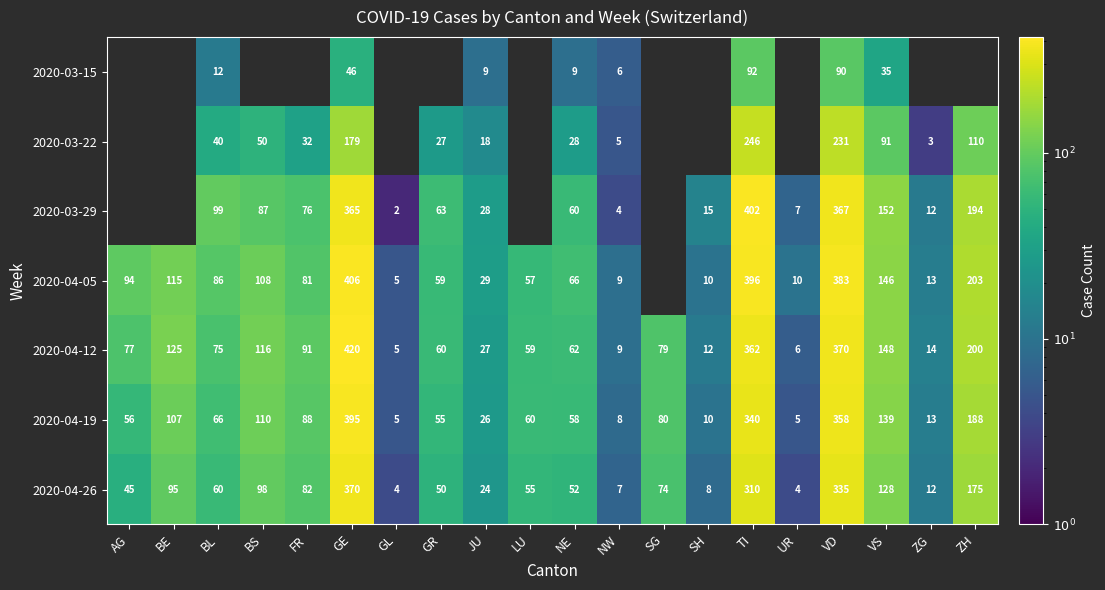

What is the average value of the 2020-04-12 series?

116